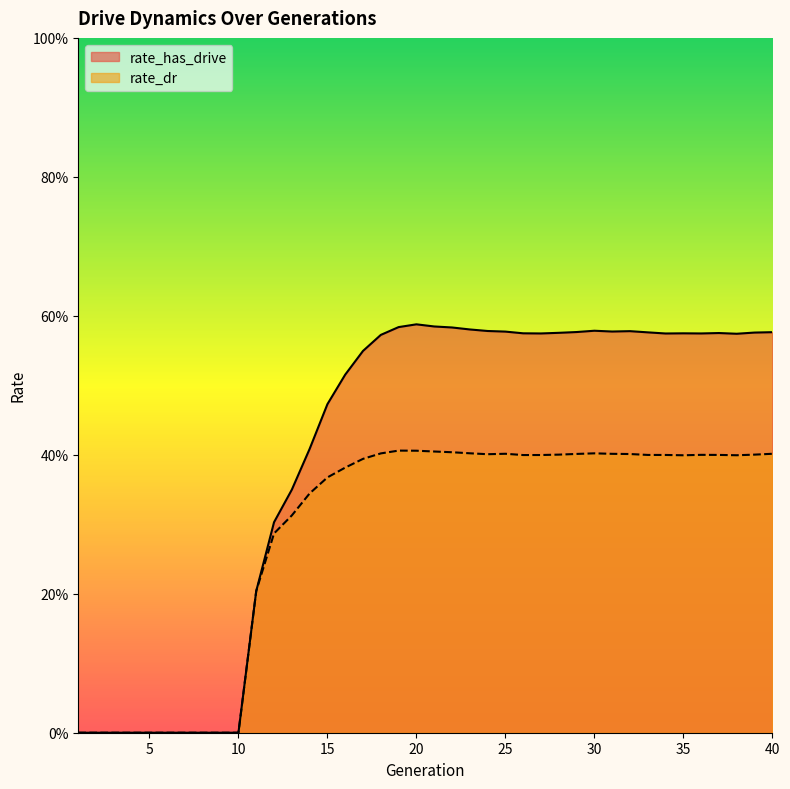

Reading left to right, list all the values displayed in this chart.

rate_has_drive: 1=0.0	2=0.0	3=0.0	4=0.0	5=0.0	6=0.0	7=0.0	8=0.0	9=0.0	10=0.0	11=0.2	12=0.3	13=0.3	14=0.4	15=0.5	16=0.5	17=0.5	18=0.6	19=0.6	20=0.6	21=0.6	22=0.6	23=0.6	24=0.6	25=0.6	26=0.6	27=0.6	28=0.6	29=0.6	30=0.6	31=0.6	32=0.6	33=0.6	34=0.6	35=0.6	36=0.6	37=0.6	38=0.6	39=0.6	40=0.6
rate_dr: 1=0.0	2=0.0	3=0.0	4=0.0	5=0.0	6=0.0	7=0.0	8=0.0	9=0.0	10=0.0	11=0.2	12=0.3	13=0.3	14=0.3	15=0.4	16=0.4	17=0.4	18=0.4	19=0.4	20=0.4	21=0.4	22=0.4	23=0.4	24=0.4	25=0.4	26=0.4	27=0.4	28=0.4	29=0.4	30=0.4	31=0.4	32=0.4	33=0.4	34=0.4	35=0.4	36=0.4	37=0.4	38=0.4	39=0.4	40=0.4